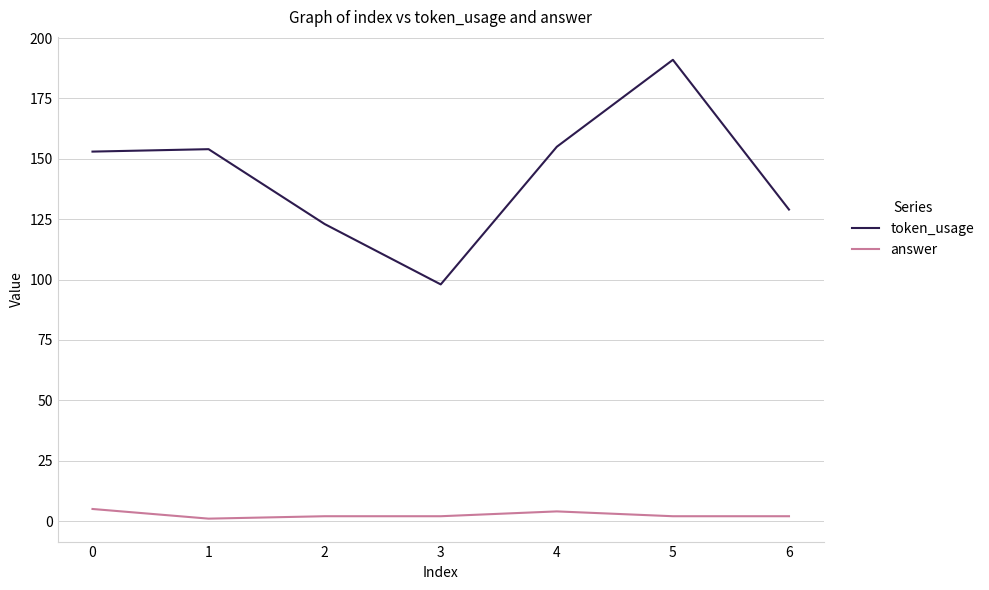

Count the number of data series in this chart.

2